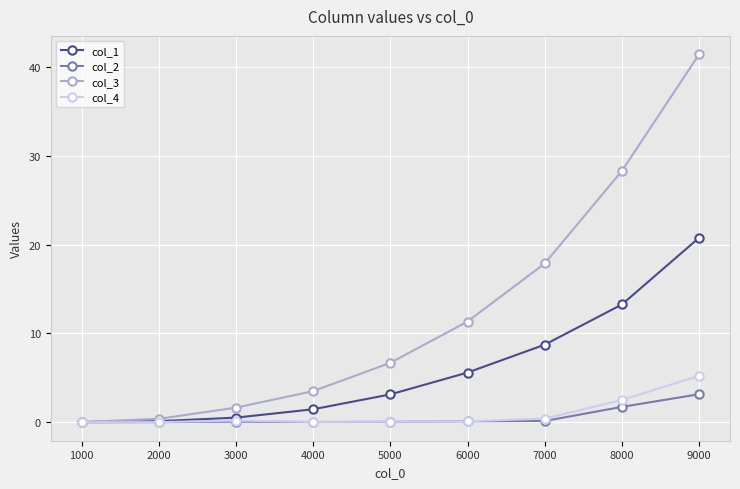

True or false: col_2 has a value of 1.7 at 8000.

True